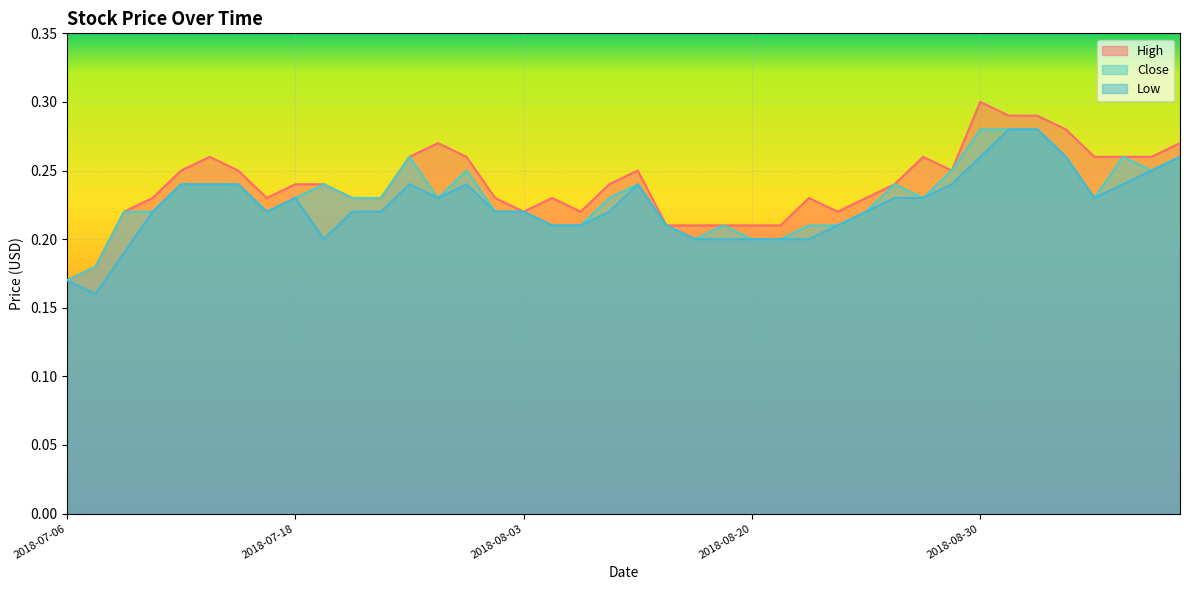

What is the greatest value displayed?

0.3